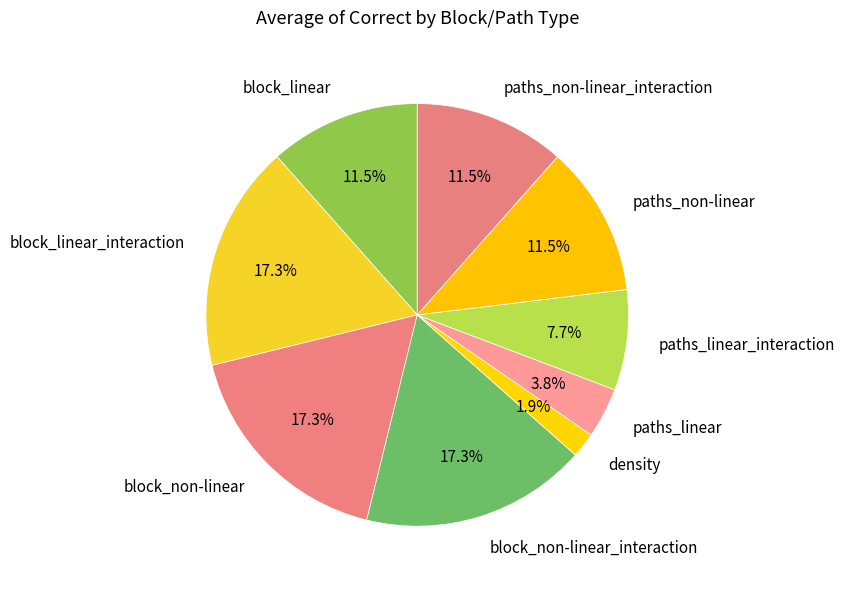

Is it true that block_non-linear_interaction is 5% of the pie?

False